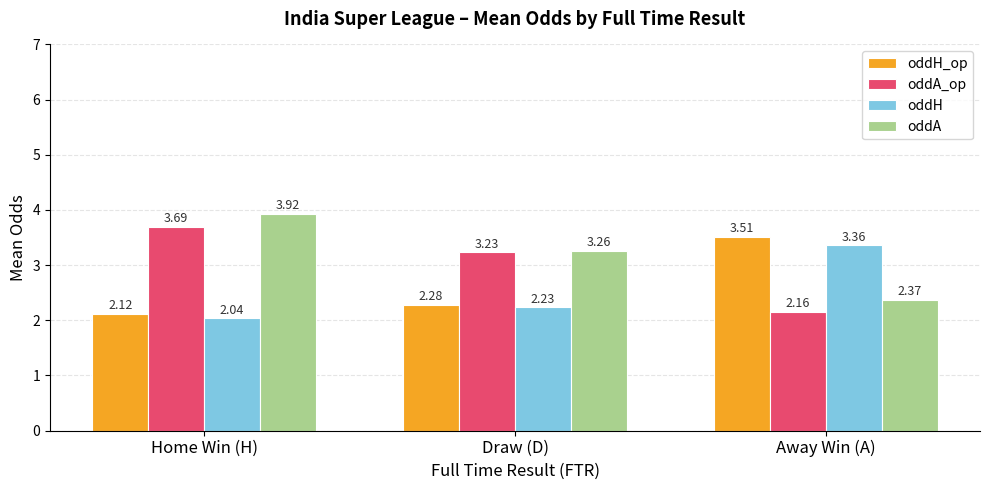

Which category has the highest value across all series?

Home Win (H)